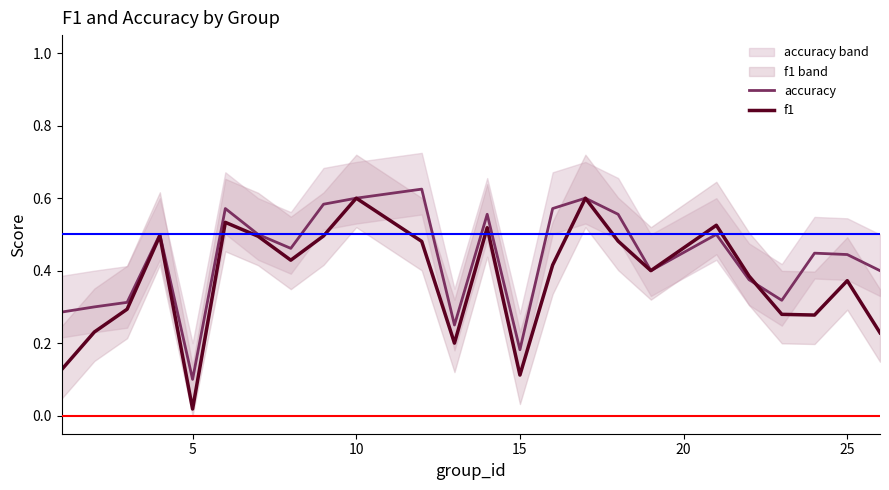

True or false: f1 has more than 1 points higher than both neighbors.

True